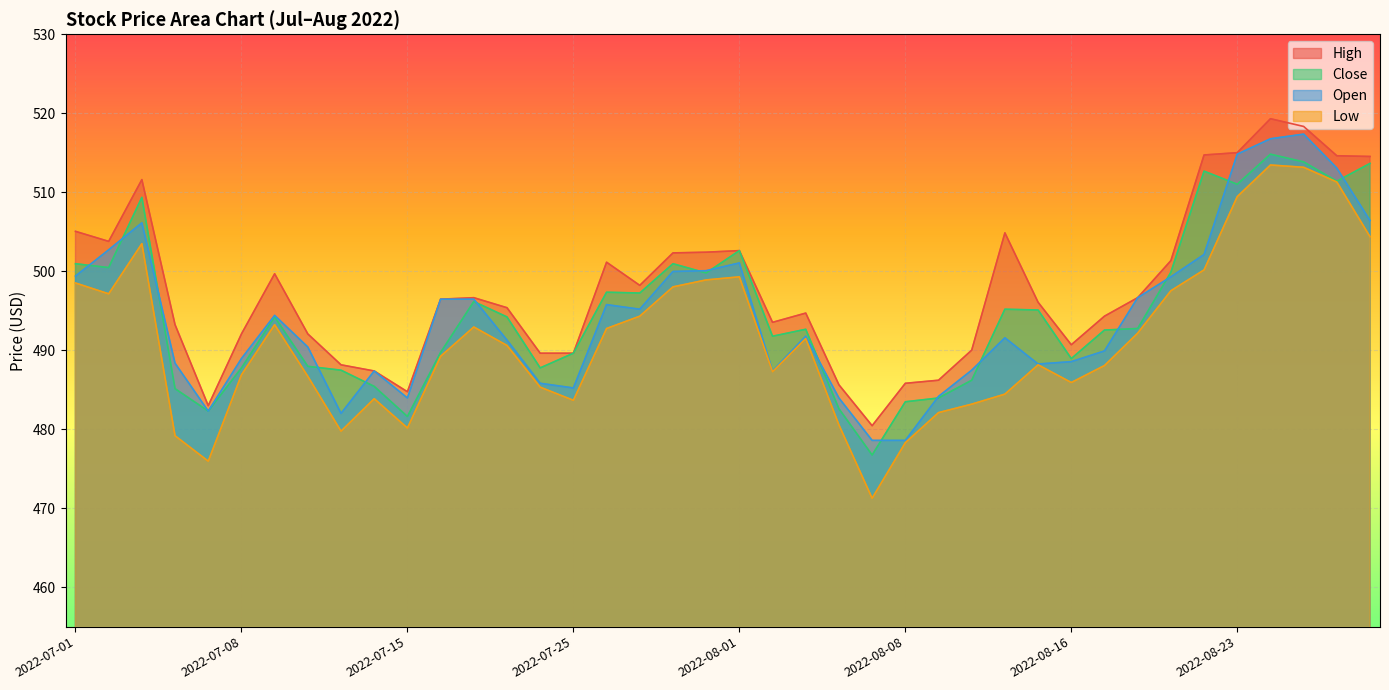

True or false: Open and Close cross at least once.

True